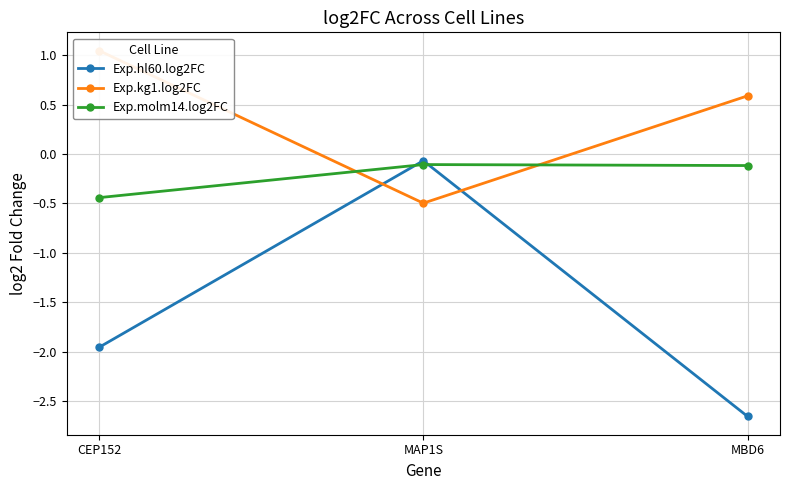

How many data points in Exp.hl60.log2FC are less than -1?

2